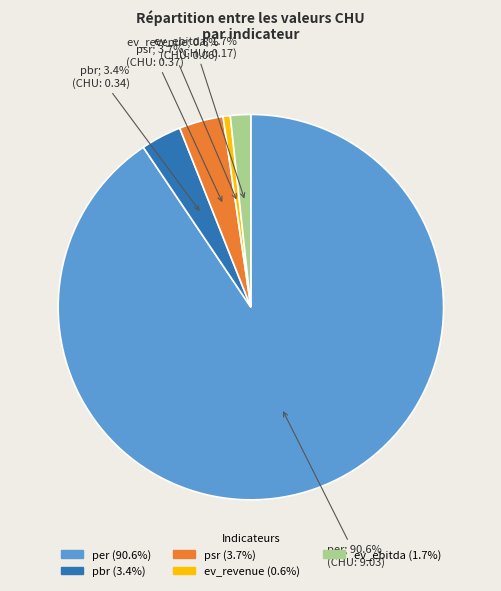

Is per the majority of the pie?

Yes